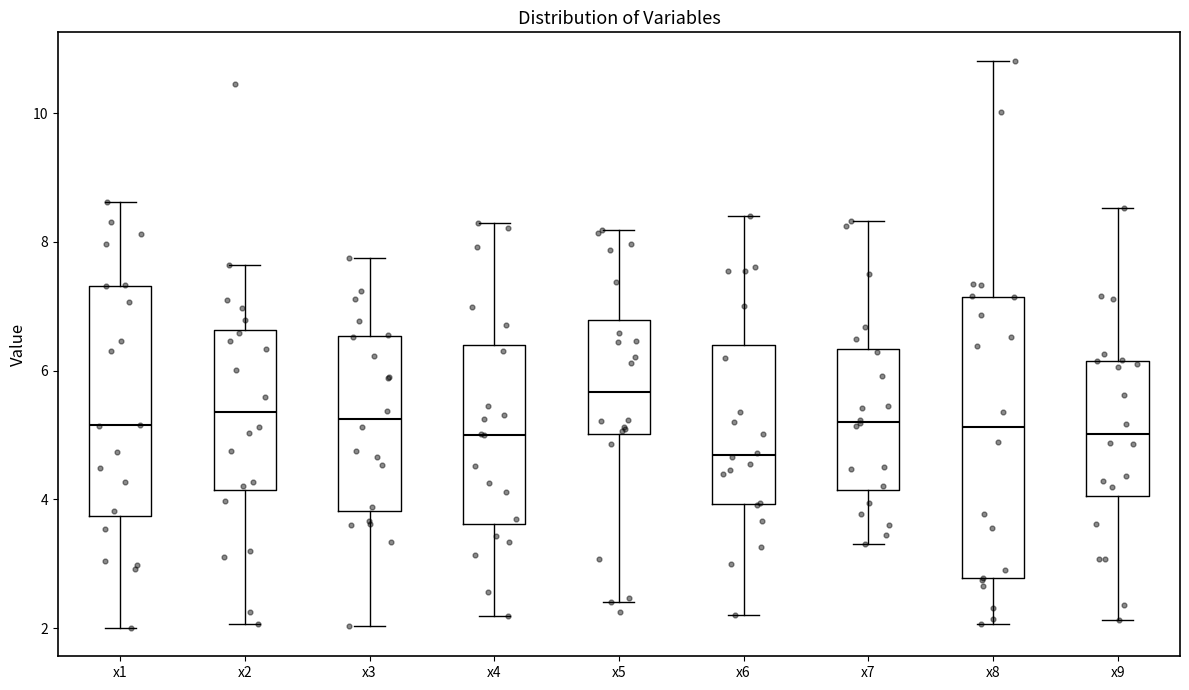

Which box's median line is the highest?

x5